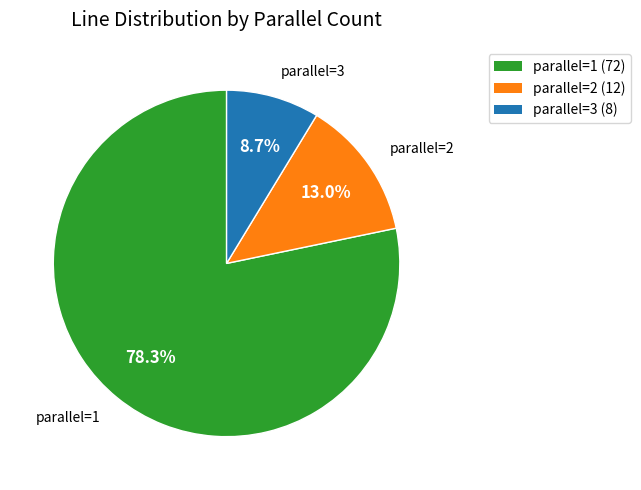

Count the number of slices in the pie.

3